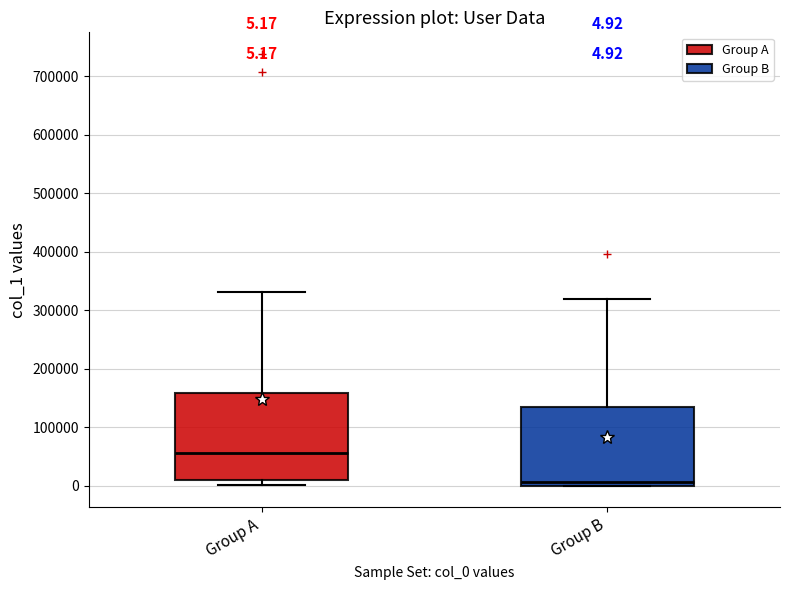

Which box's median line is the lowest?

Group B